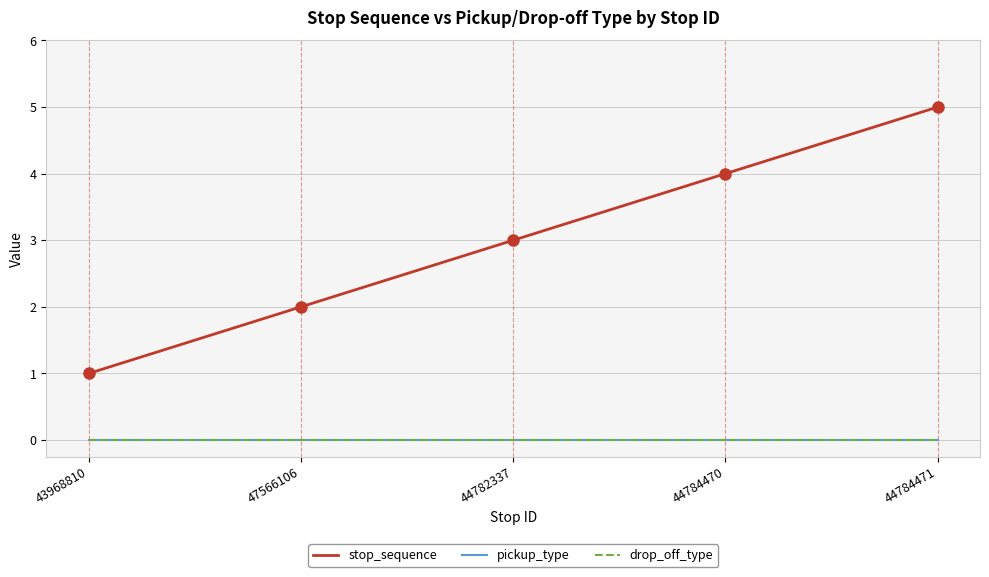

Is the value of pickup_type at 44784470 greater than the value of drop_off_type at 43968810?

No